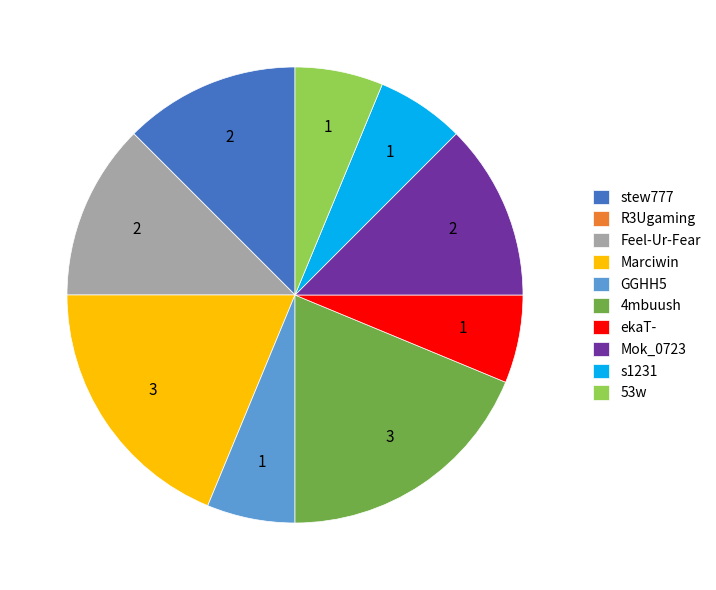

Is there any slice that represents more than half of the pie?

No